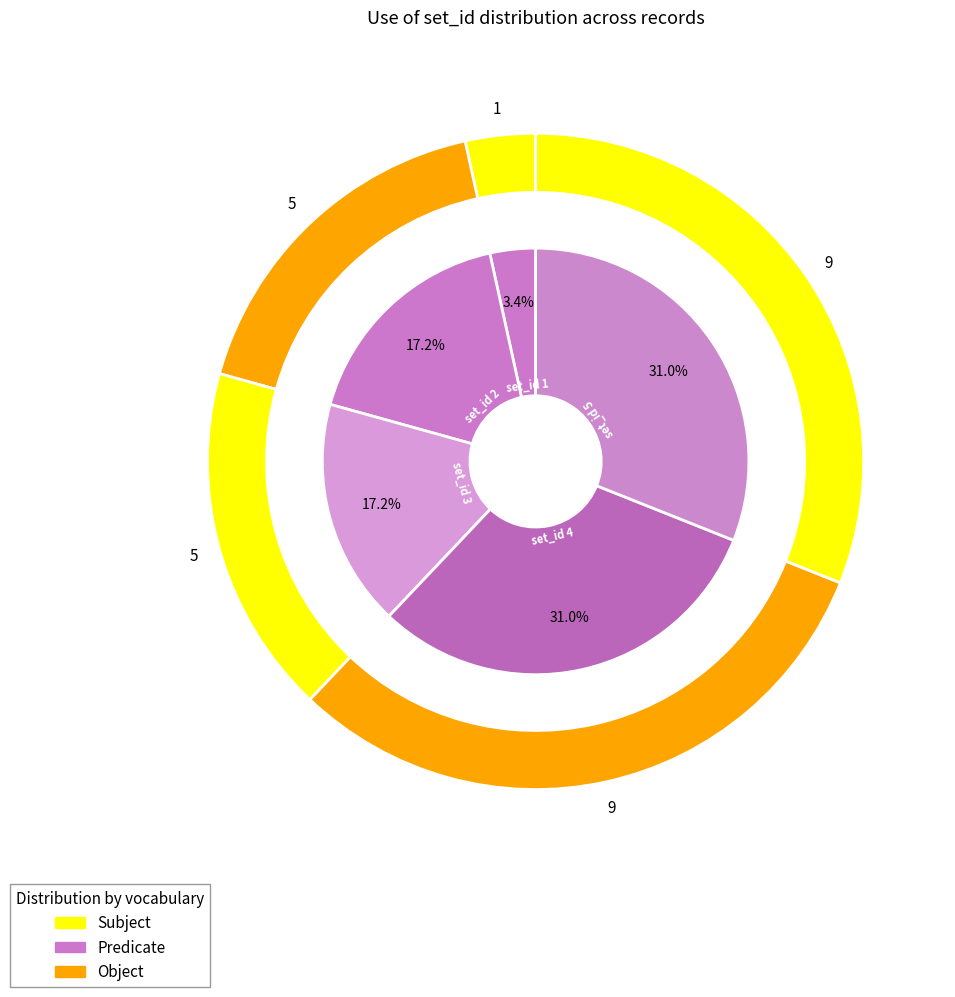

How many slices are in this pie chart?

5